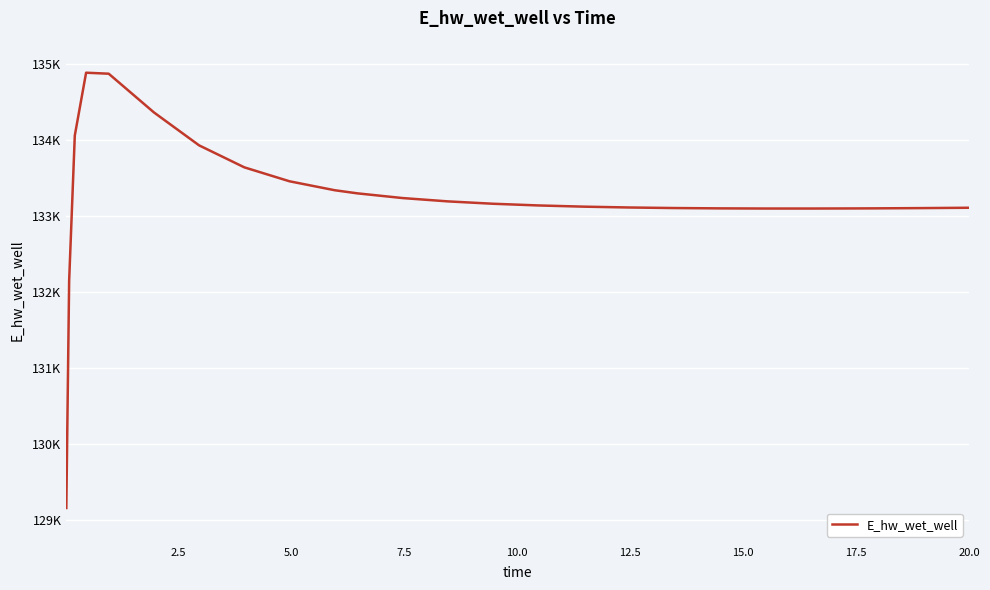

Is this an area chart (filled region under the line)?

No